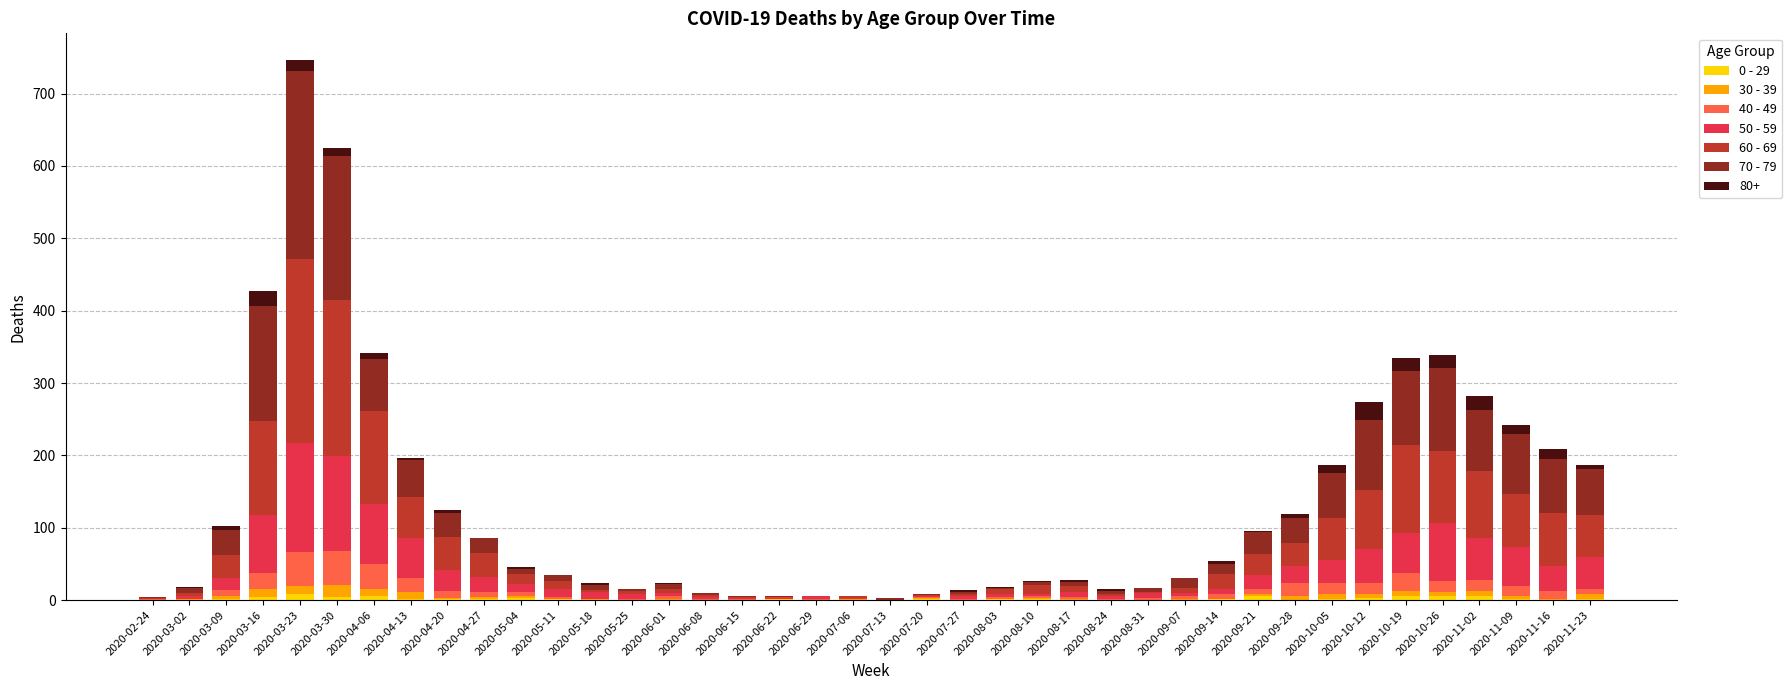

At which category is the sum across all series the highest?

2020-03-23